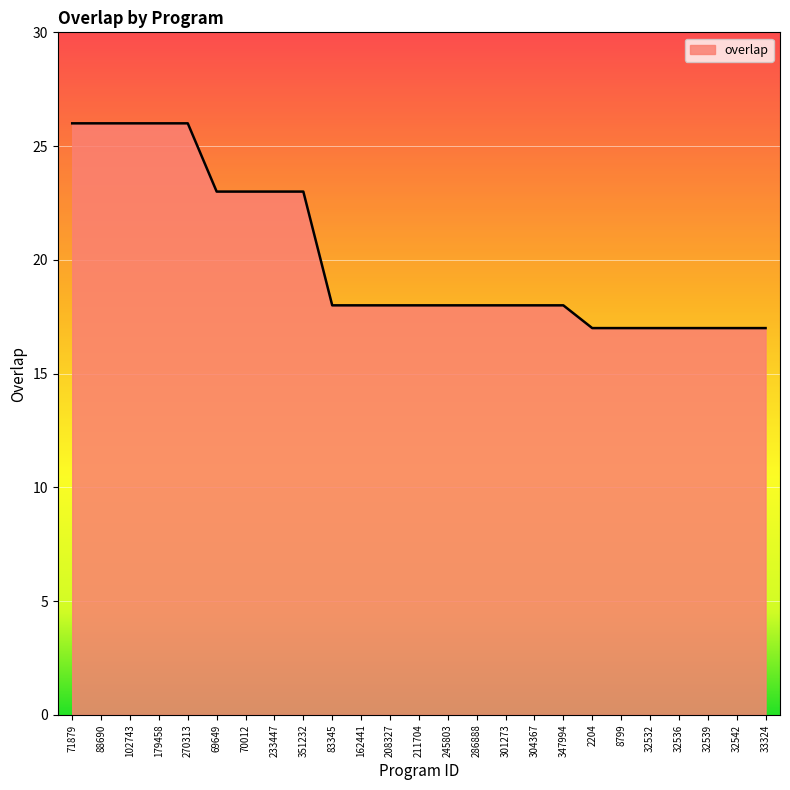

What is the smallest value displayed?

17